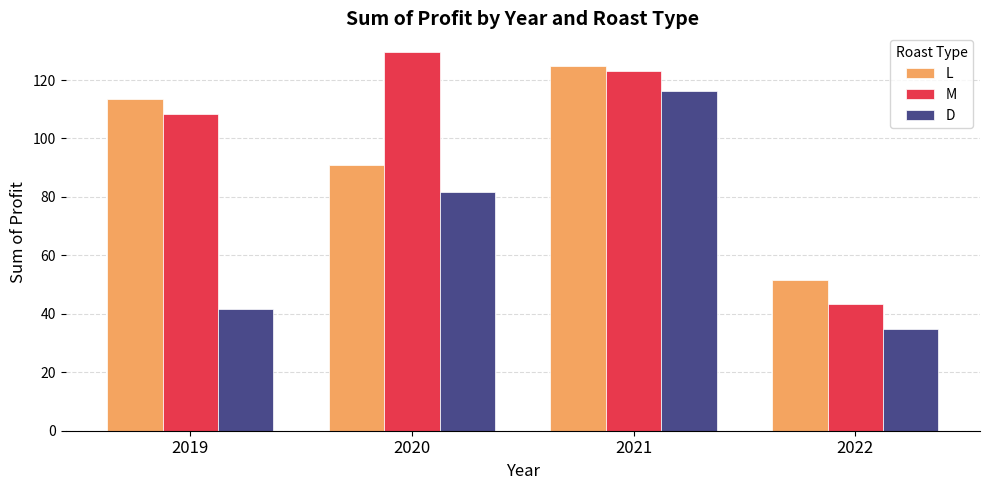

What is the spread (max minus min) of values at 2021?

8.8